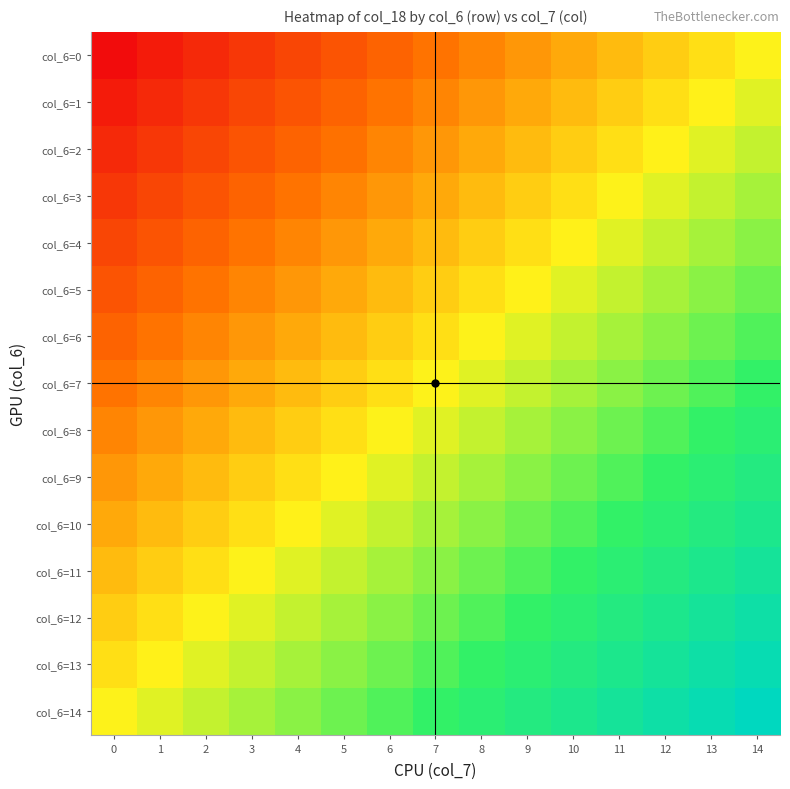

At how many categories does at least one series exceed 0?

15